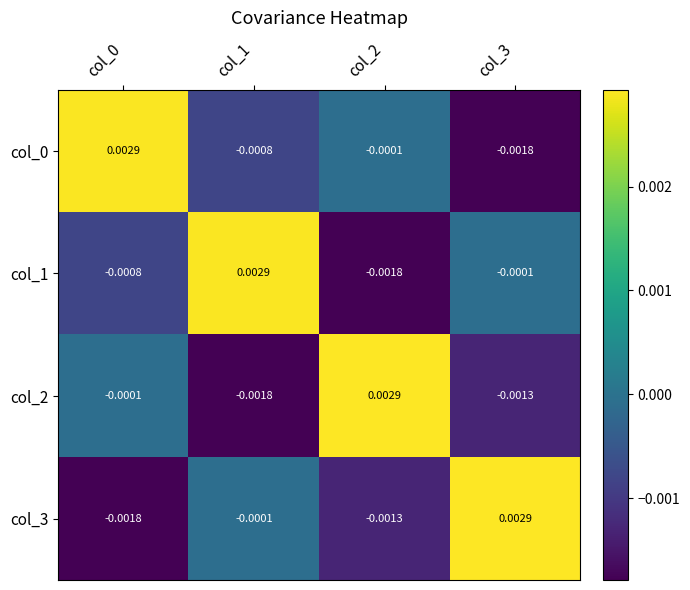

How many data points does each series have?

4